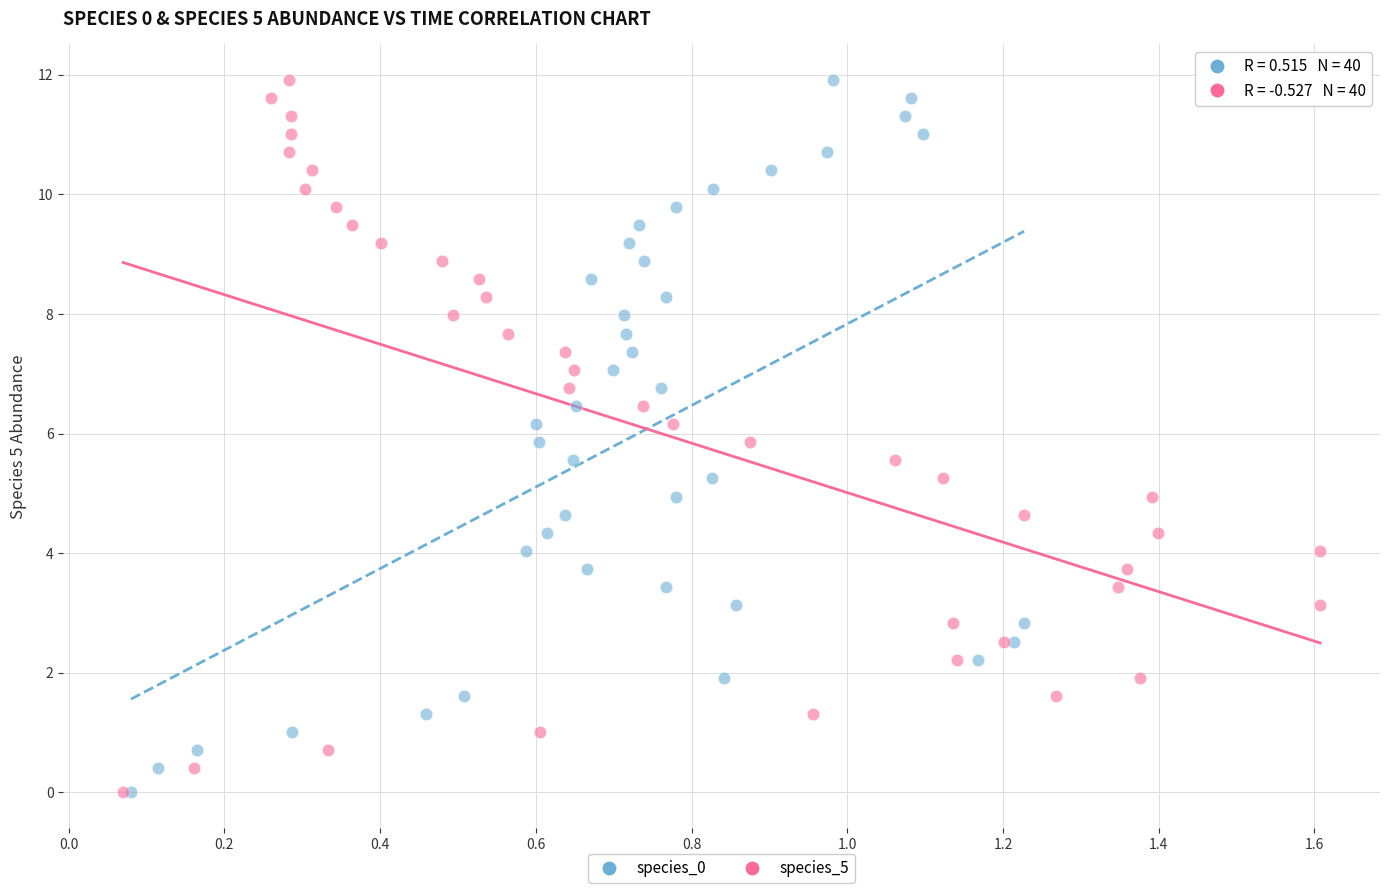

What are all the series names shown in the legend?

species_0, species_5